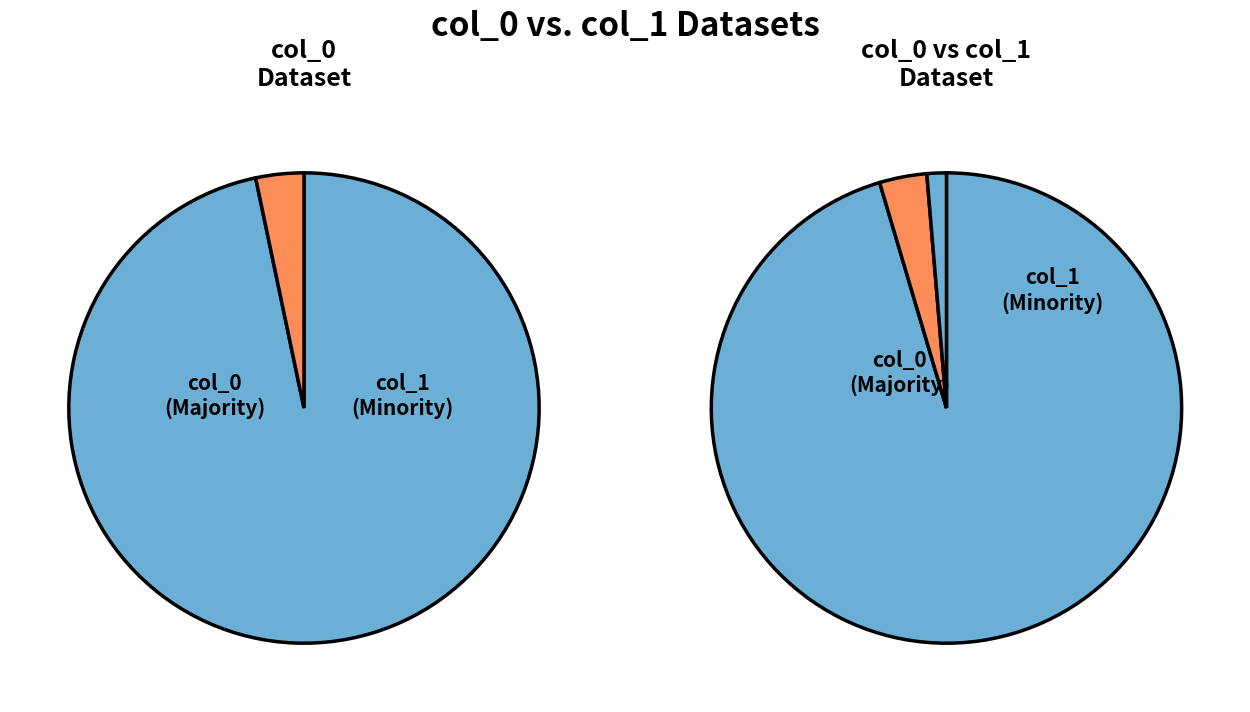

Which category has the smallest portion of the pie?

col_1